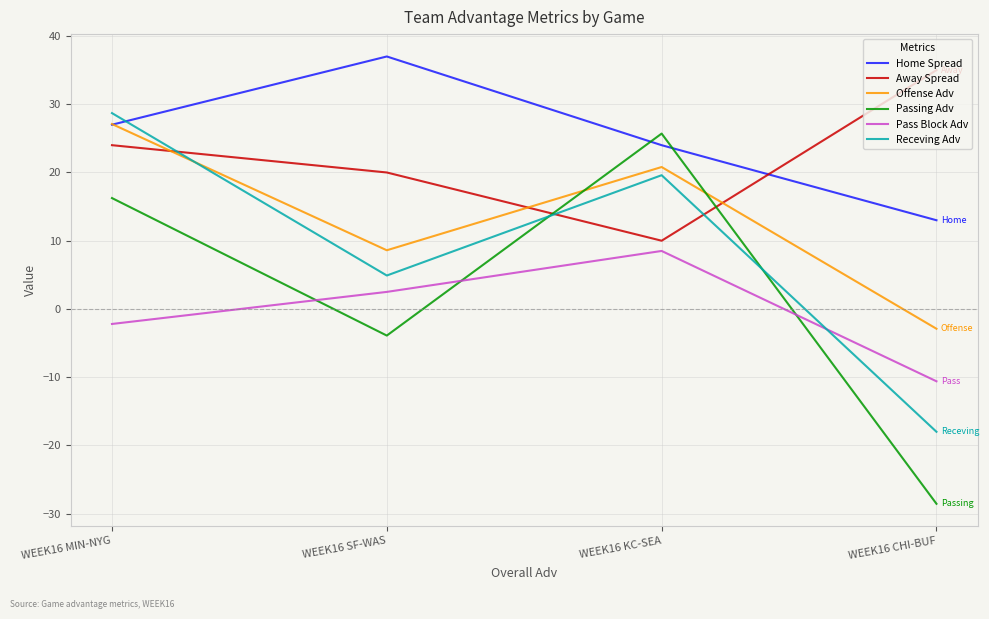

True or false: Offense Adv has a value of 20.8 at WEEK16 KC-SEA.

True